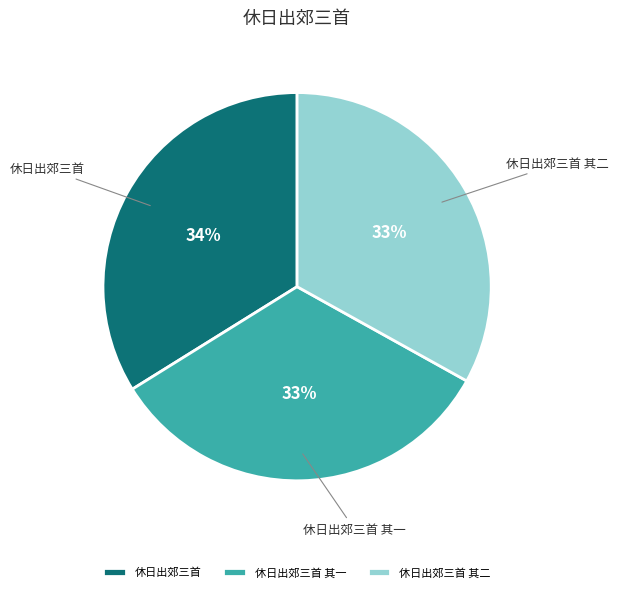

Is the sum of 休日出郊三首 其一 and 休日出郊三首 其二 greater than half?

Yes